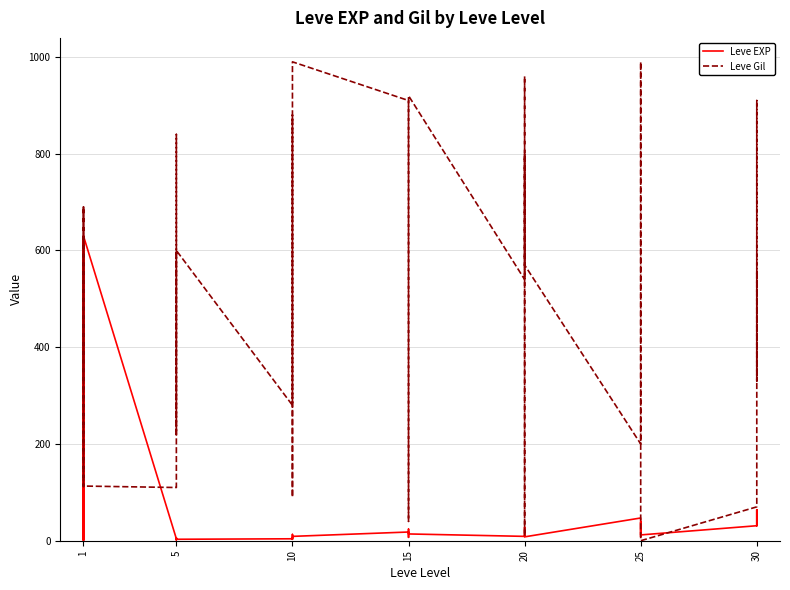

Reading left to right, list all the values displayed in this chart.

Leve EXP: 1	1	630	1	1	630	4	6	2	5	2	3	4	7	3	9	13	9	18	13	7	24	18	14	9	16	28	17	12	8	47	36	8	39	36	12	31	64	31	62
Leve Gil: 330	690	112	160	690	113	110	840	790	220	490	600	280	880	780	430	90	990	910	40	170	790	910	920	540	800	10	120	960	570	200	390	660	990	390	0	70	910	330	560